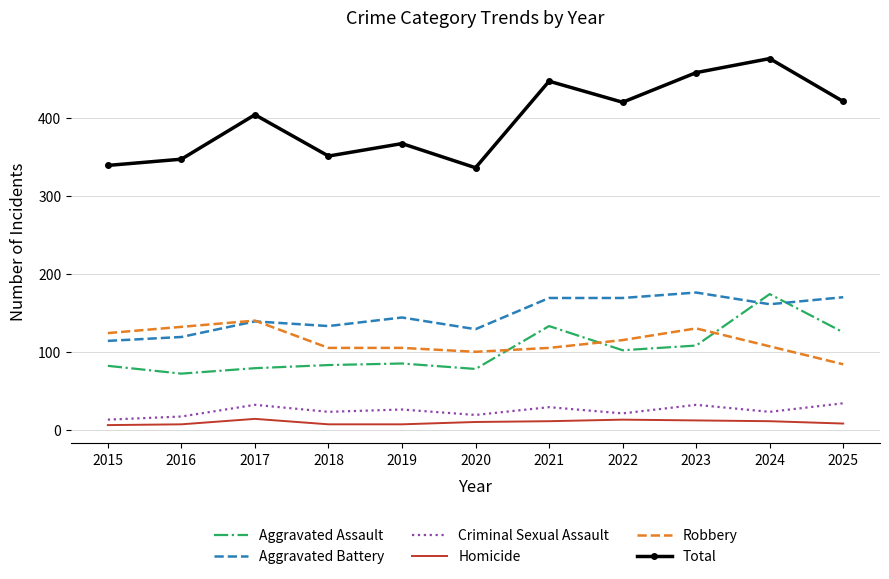

What is the lowest value of the Aggravated Battery series?

114